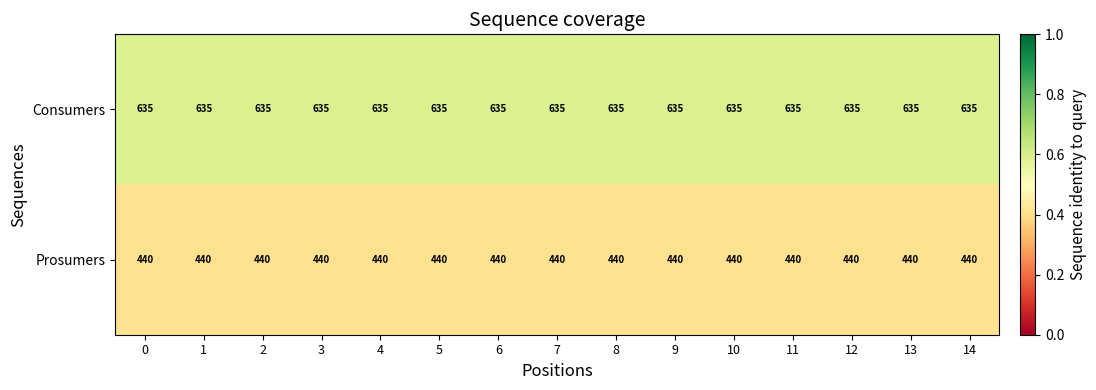

List the series in order of their peak value, lowest first.

Prosumers, Consumers